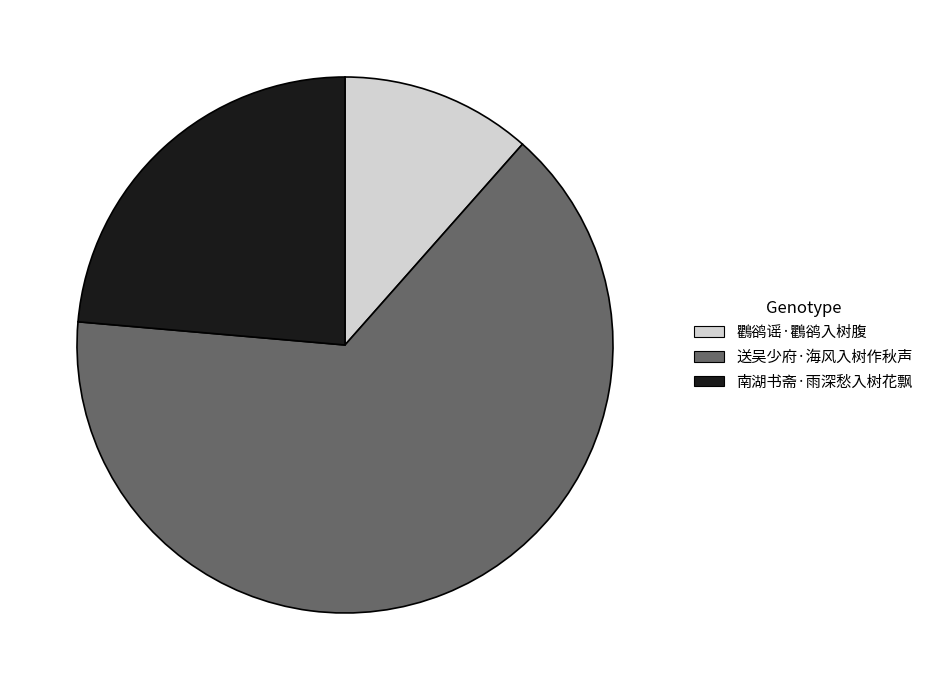

The 送吴少府·海风入树作秋声 slice represents 65% of the pie. True or false?

True